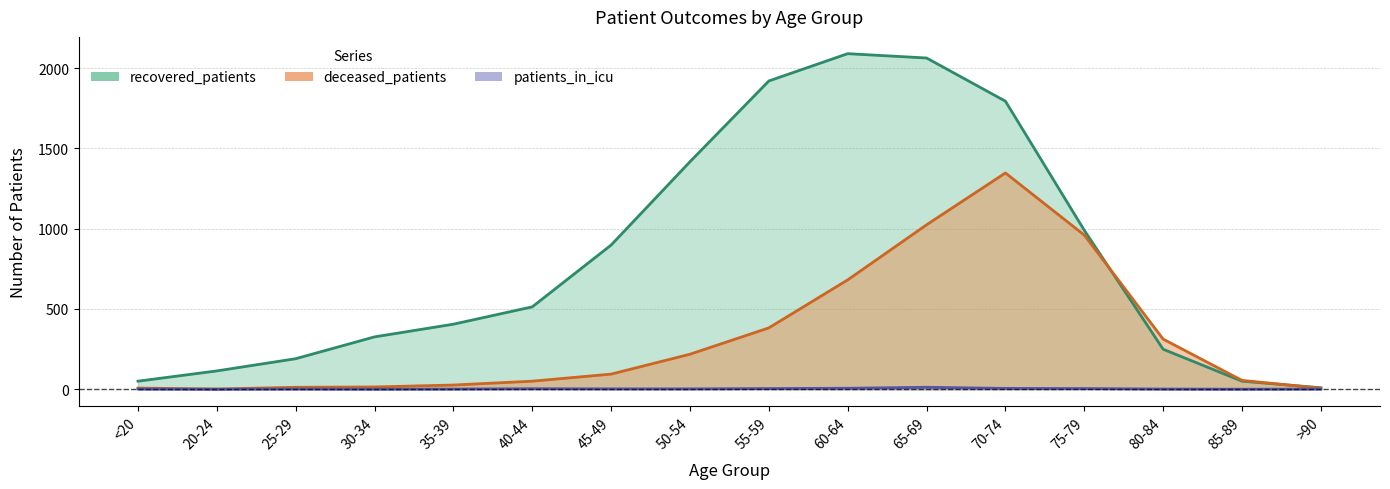

True or false: patients_in_icu has more than 0 interior local peaks.

True